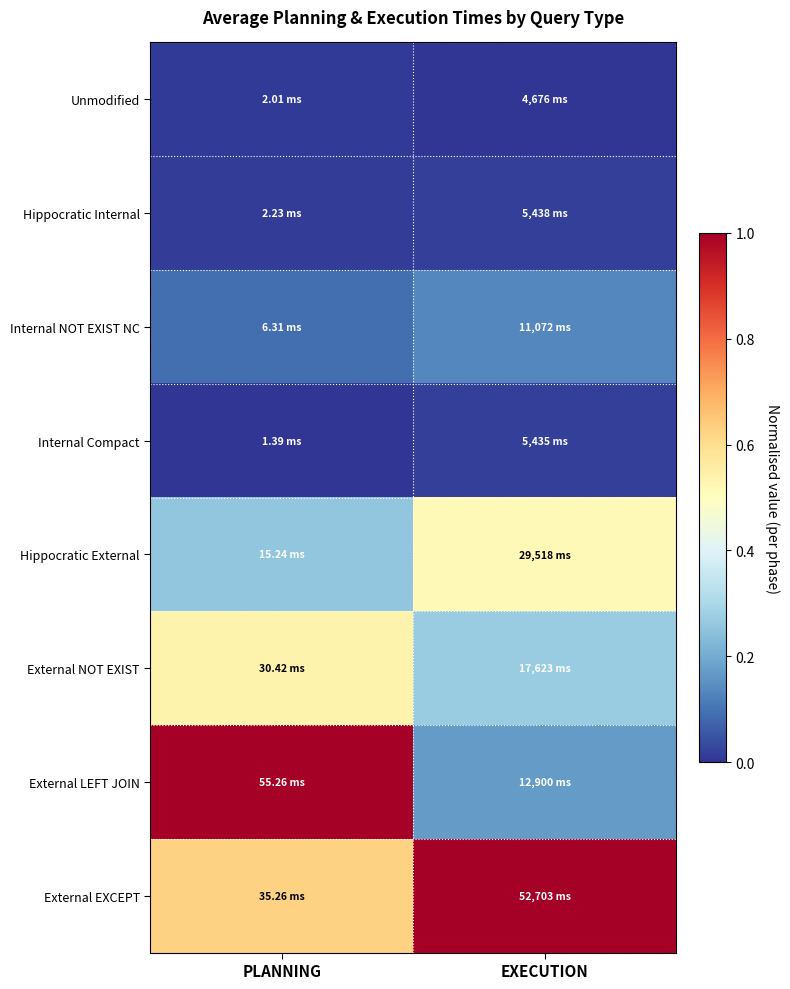

At how many categories does at least one series exceed 0?

2